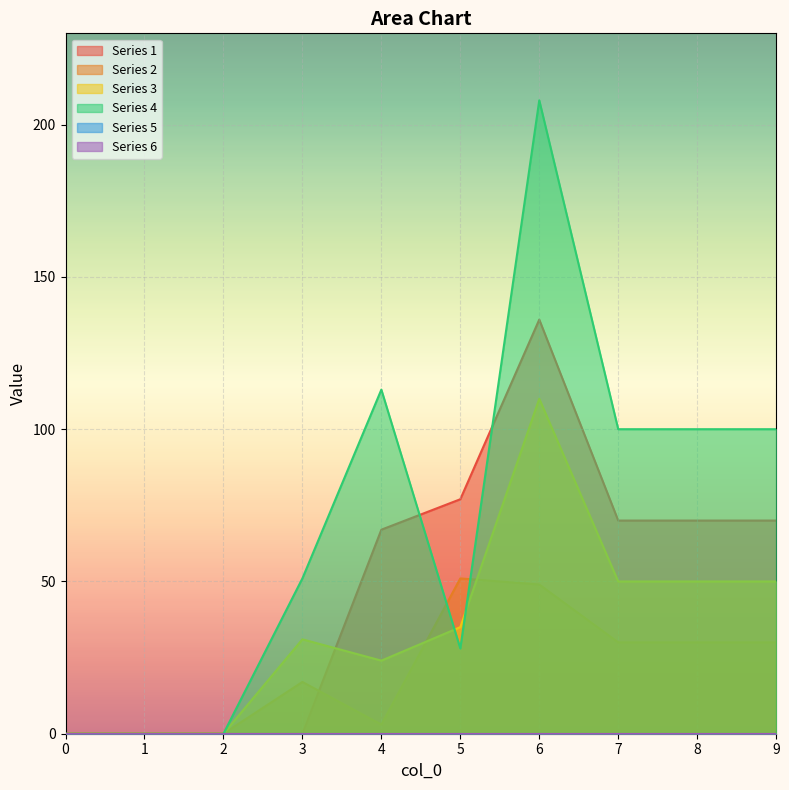

Is the value of 1 at 5 greater than the value of 2 at 7?

Yes